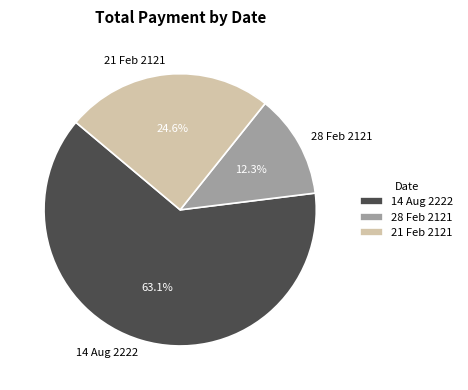

To the nearest percent, what is the combined percentage of 21 Feb 2121 and 28 Feb 2121?

37%